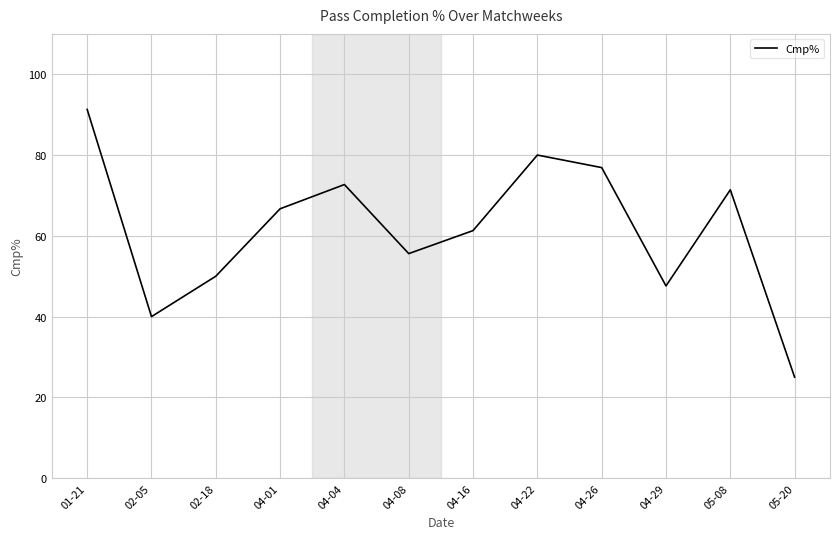

At which category does the data reach its first local peak?

04-04